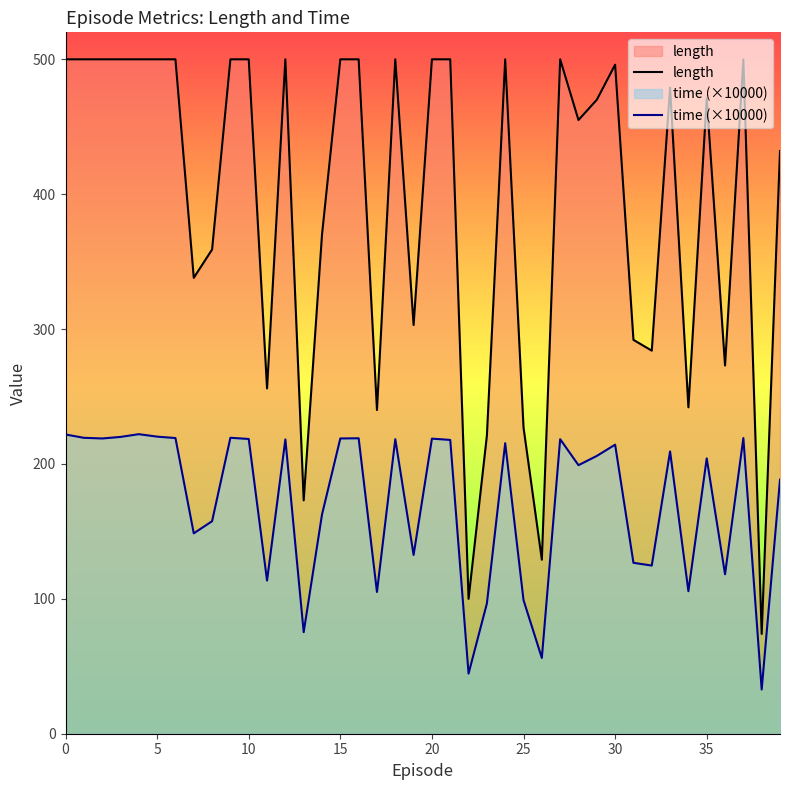

True or false: time (×10000) and length intersect in this chart.

False